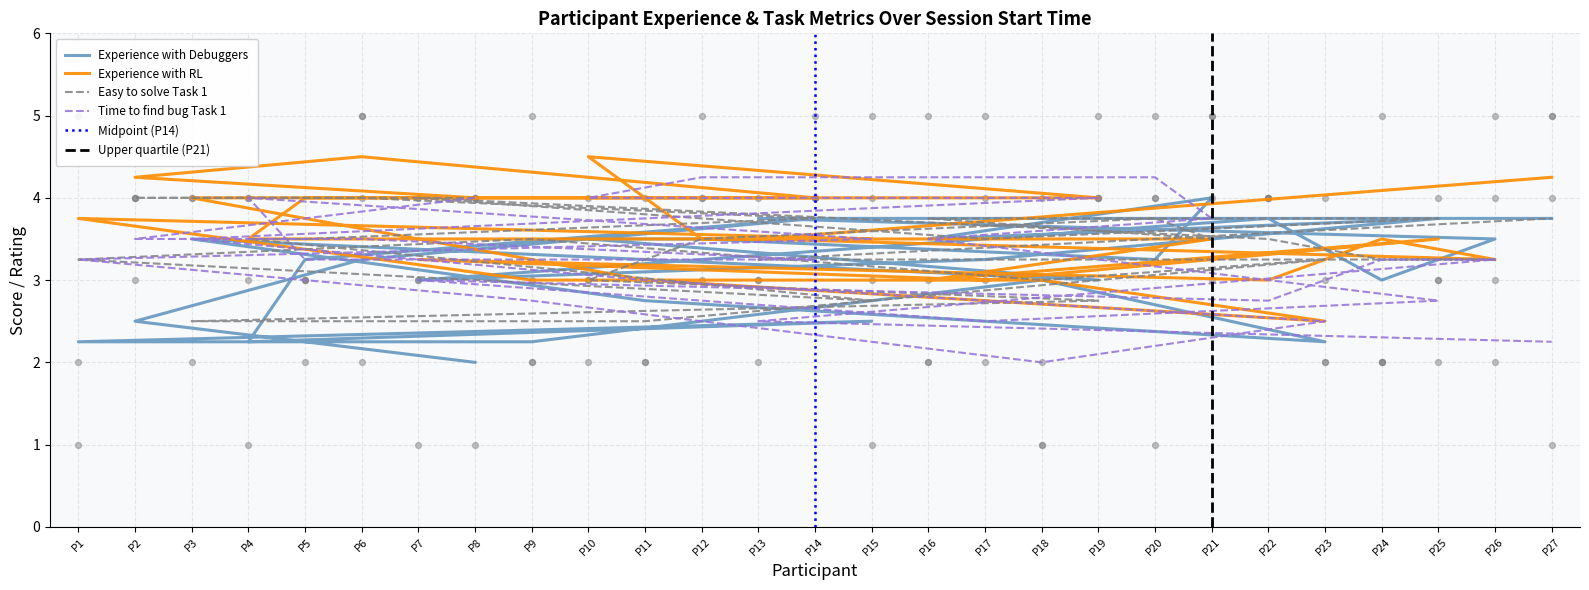

At which category is the sum across all series the highest?

P14